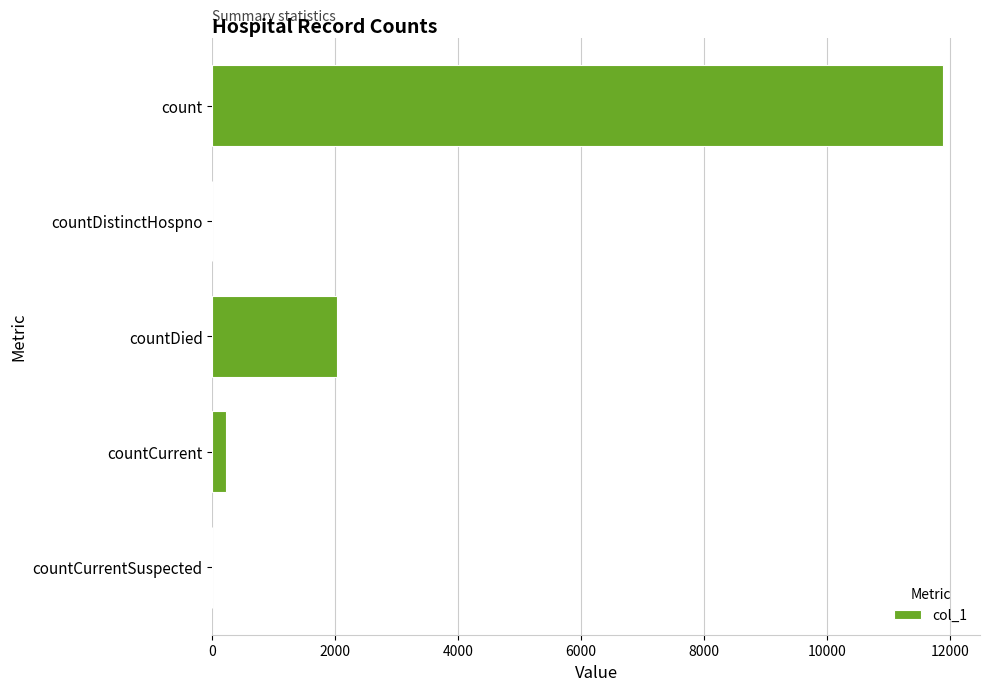

What is the greatest value displayed?

11899